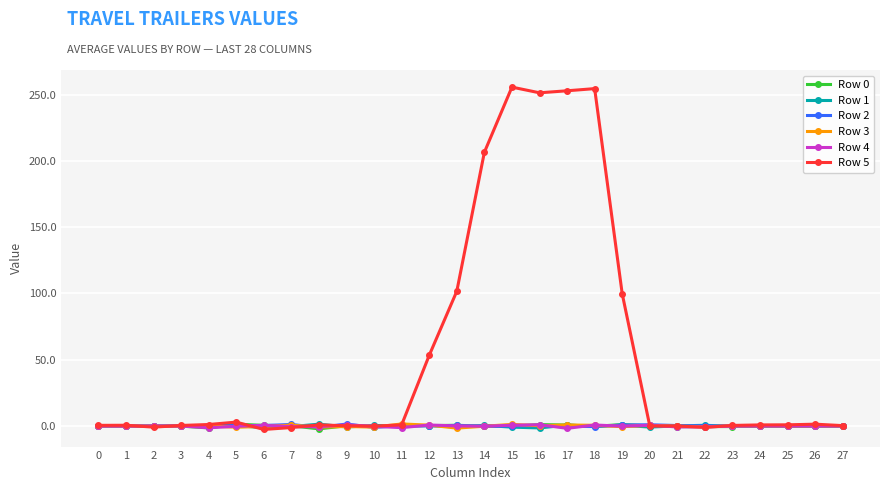

At how many categories does at least one series exceed 81?

7